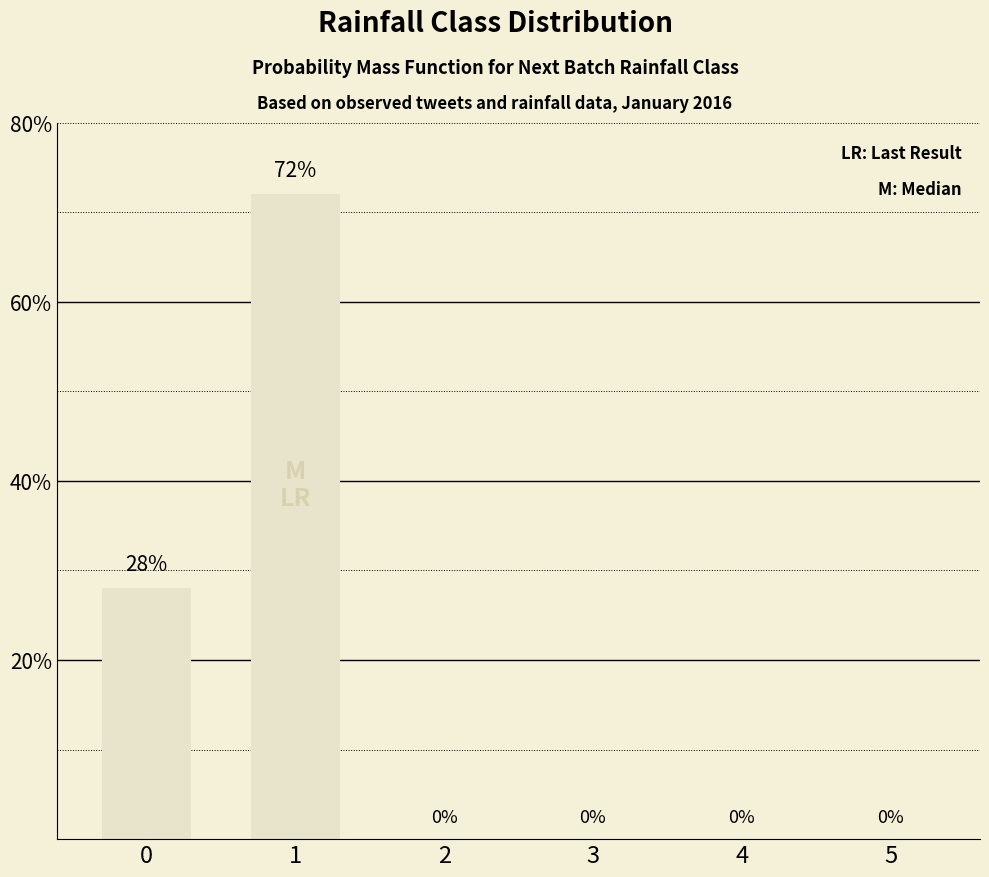

How many values are between 0 and 28?

5